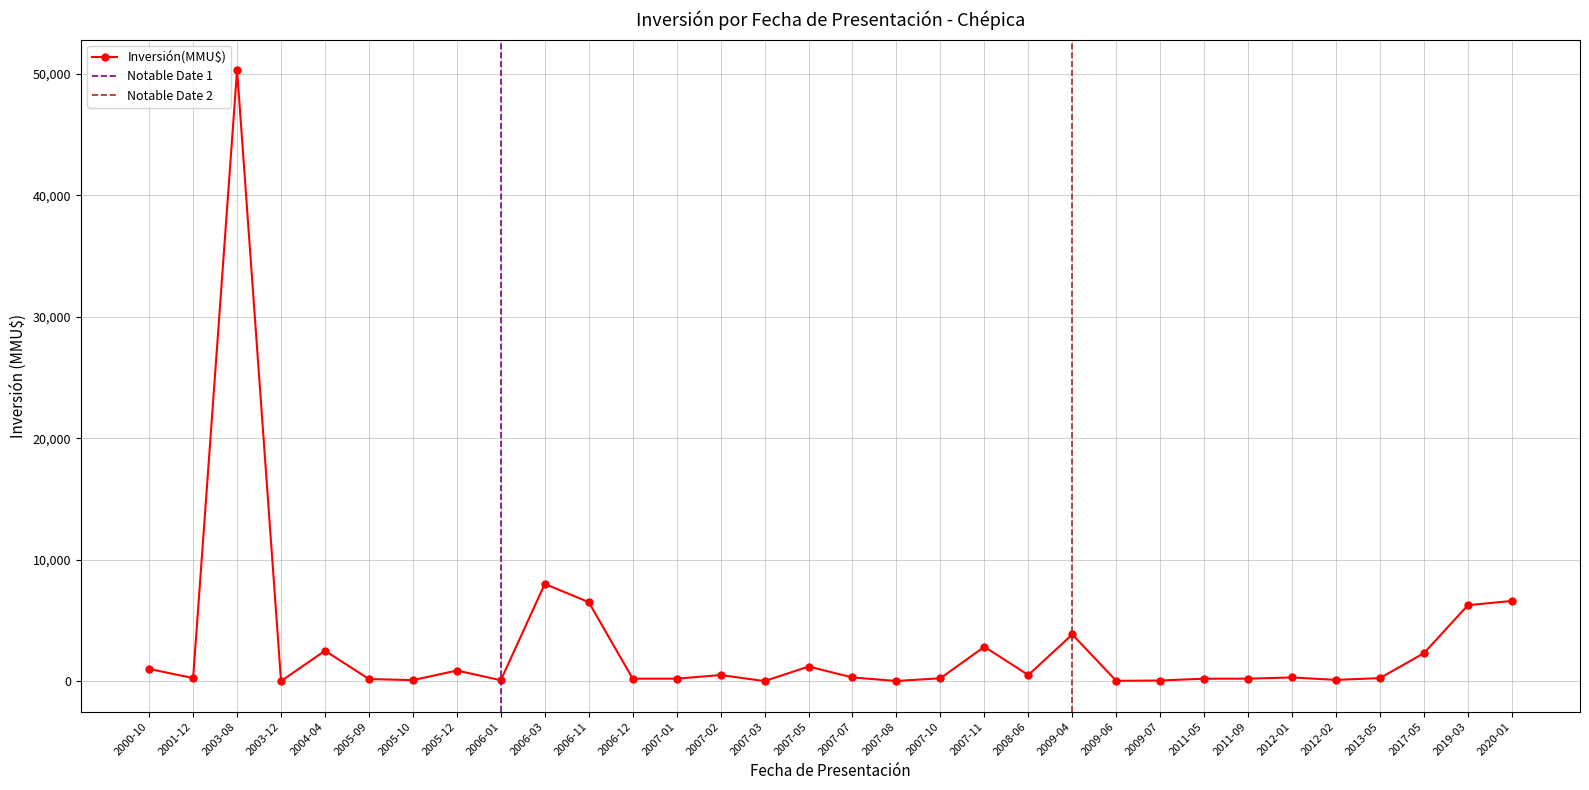

How many interior local peaks (higher than both neighbors) does the data have?

9